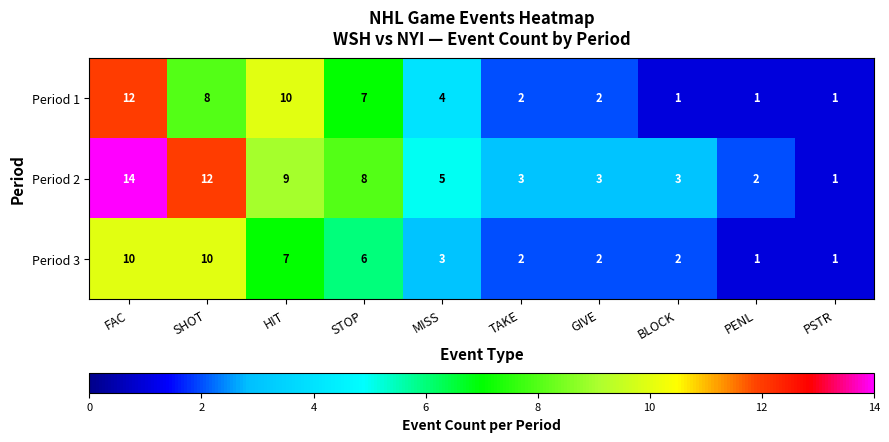

Count the number of categories in the chart.

10